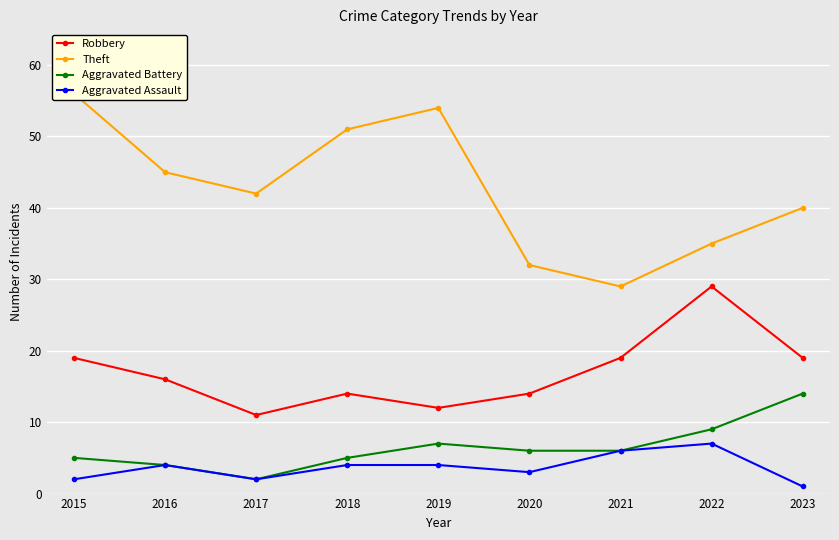

Is the value of Aggravated Assault at 2020 greater than the value of Aggravated Battery at 2018?

No